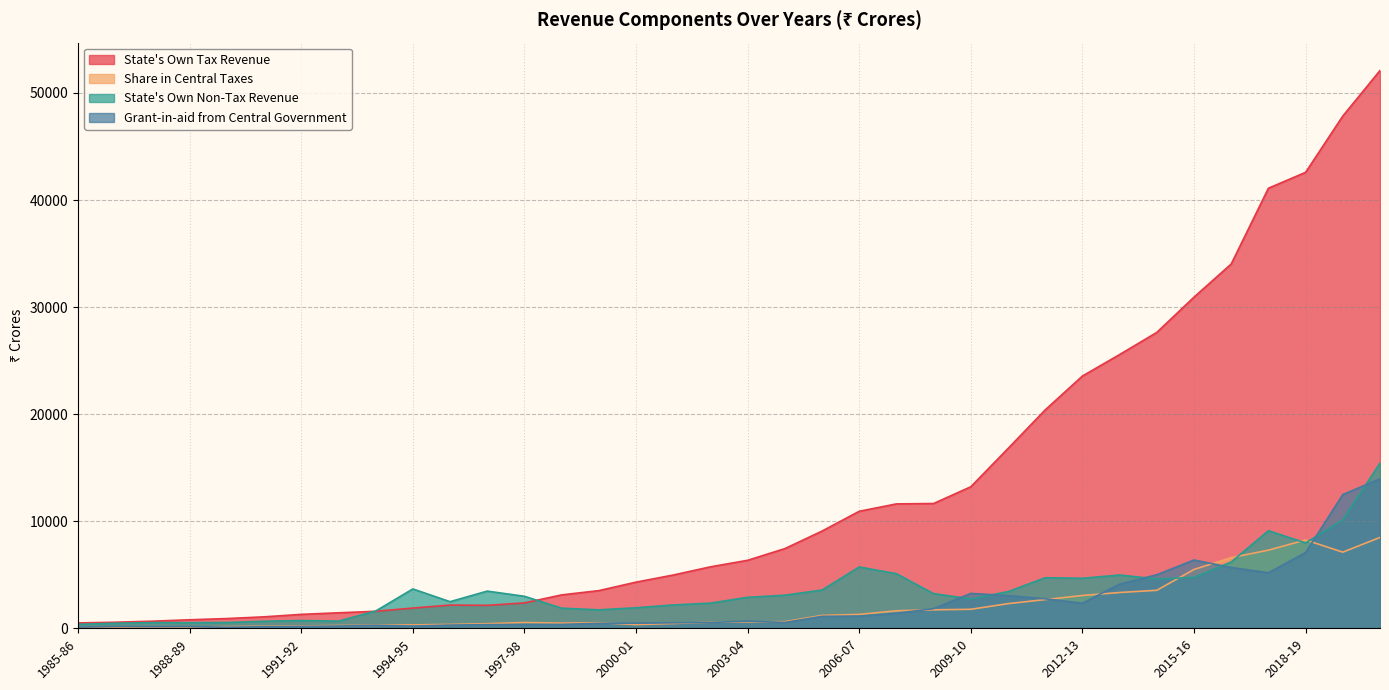

What is the greatest value displayed?

52095.7